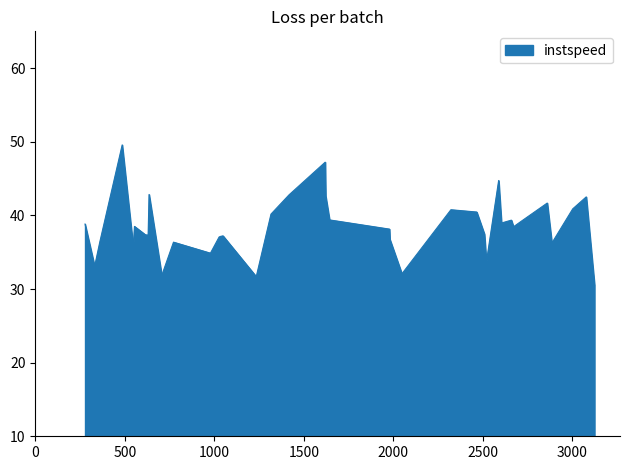

What is the difference between the maximum and minimum values?

19.1